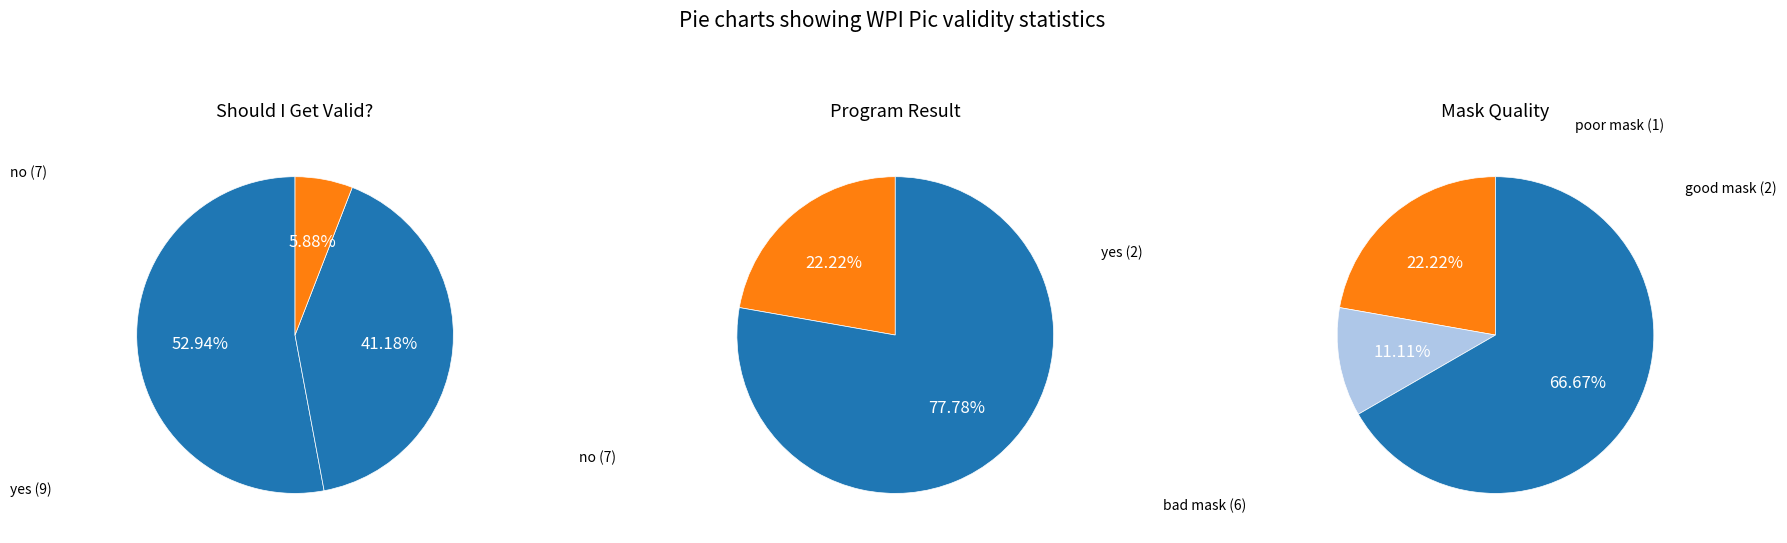

The yes slice represents 66% of the pie. True or false?

False